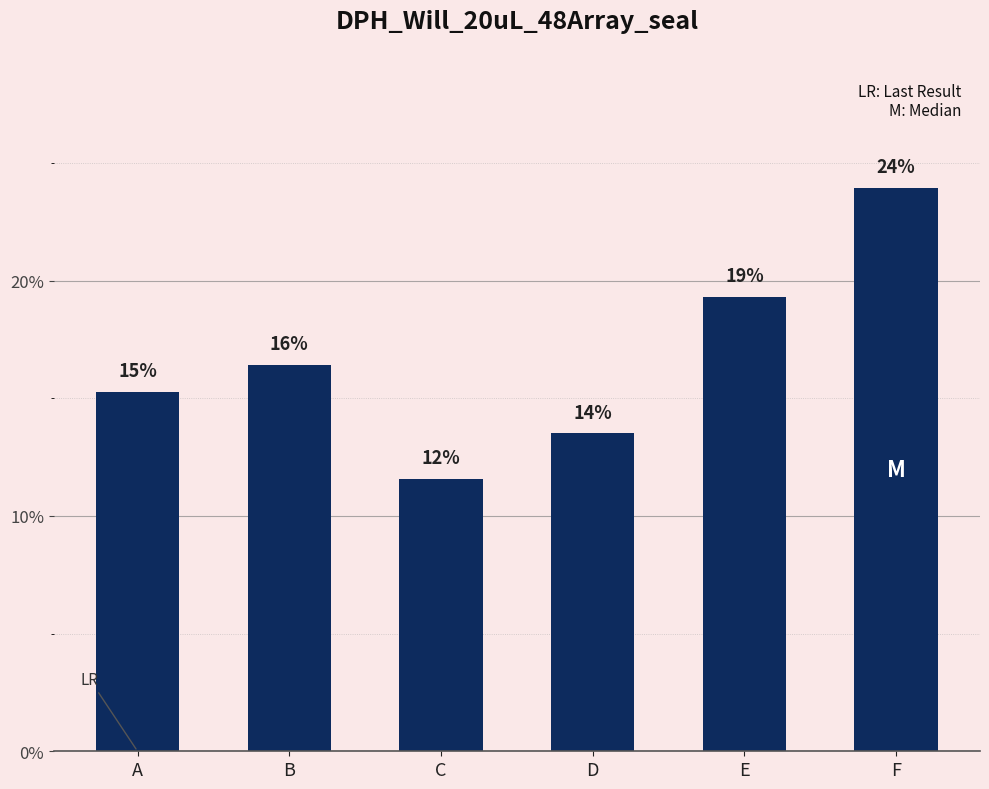

Are the bars horizontal?

No